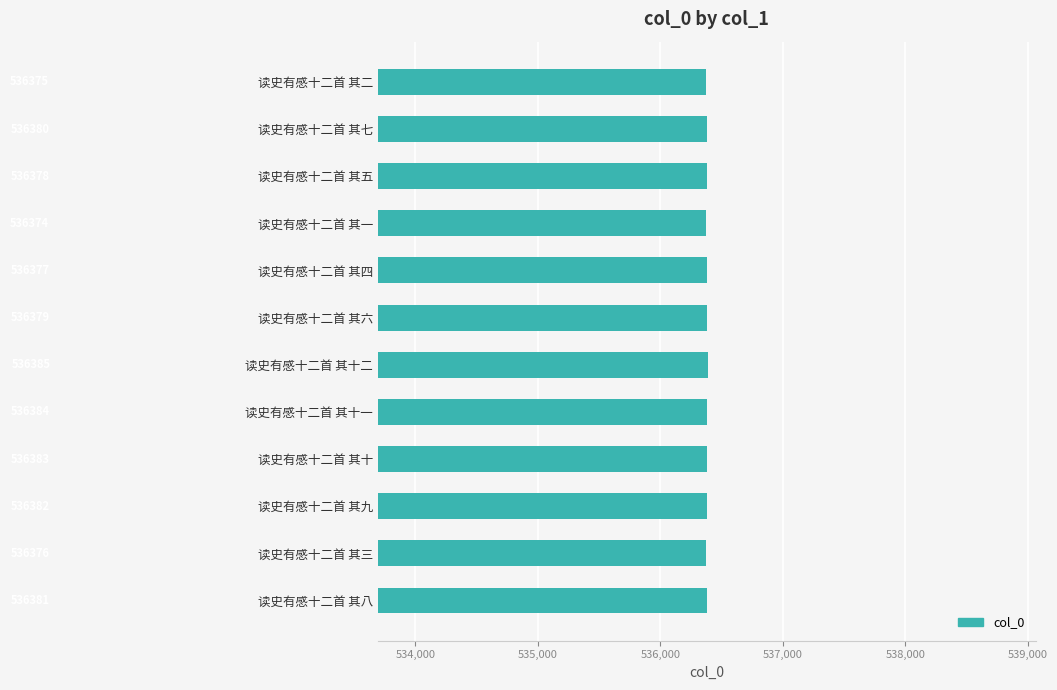

What is the difference between the maximum and minimum values?

11